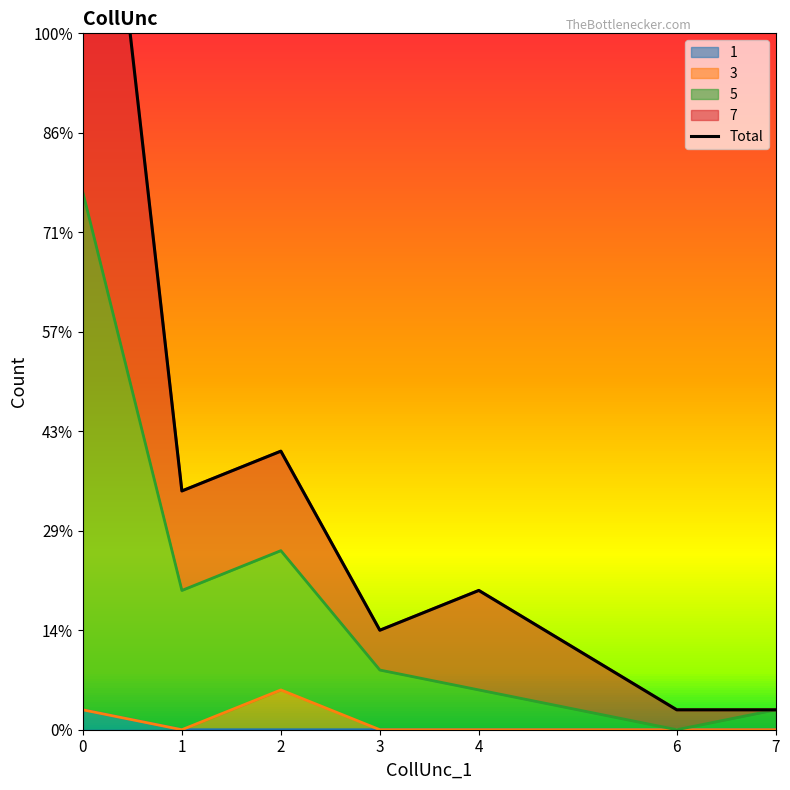

Where is the first local minimum?

1